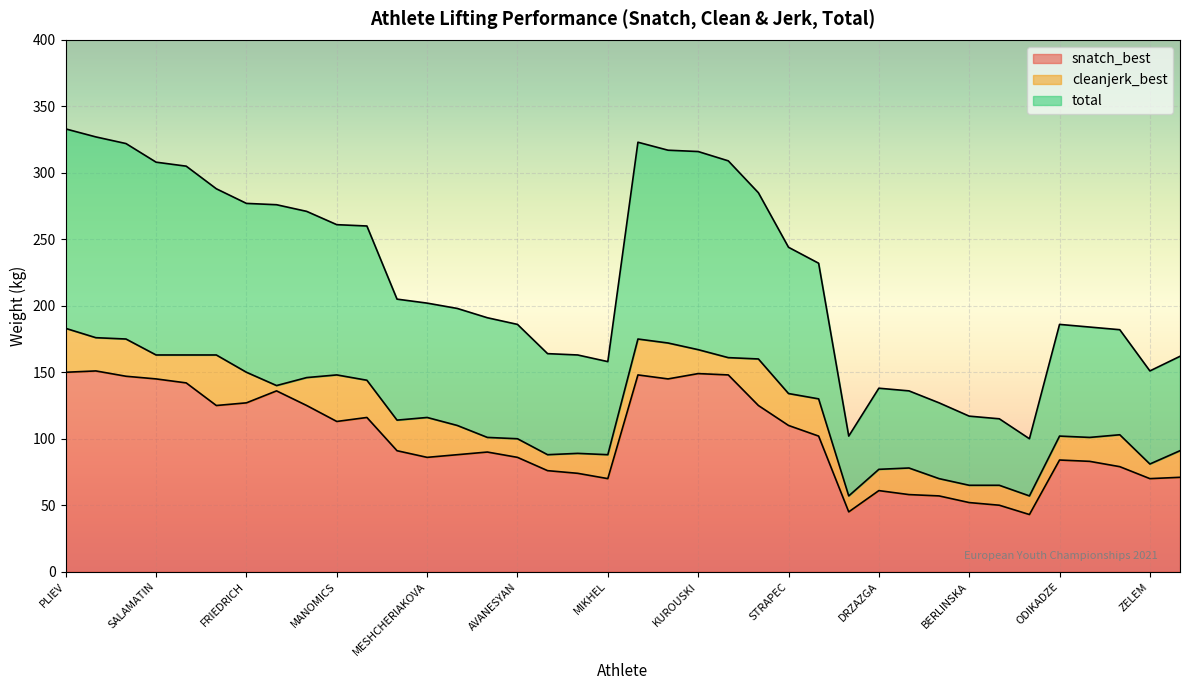

What is the difference between the second highest and second lowest values in the total series?

225